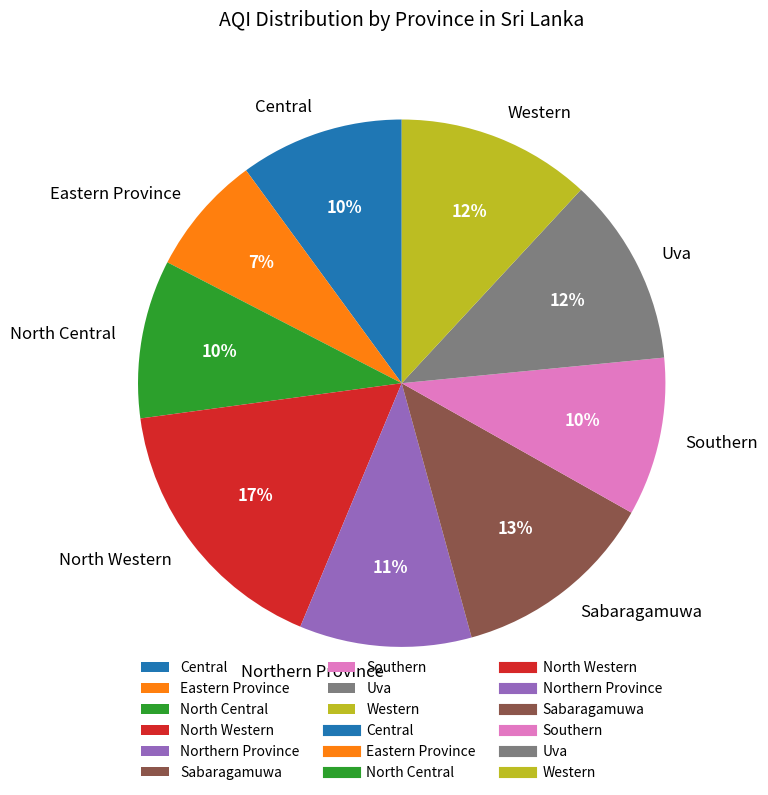

Is there any slice that represents more than half of the pie?

No